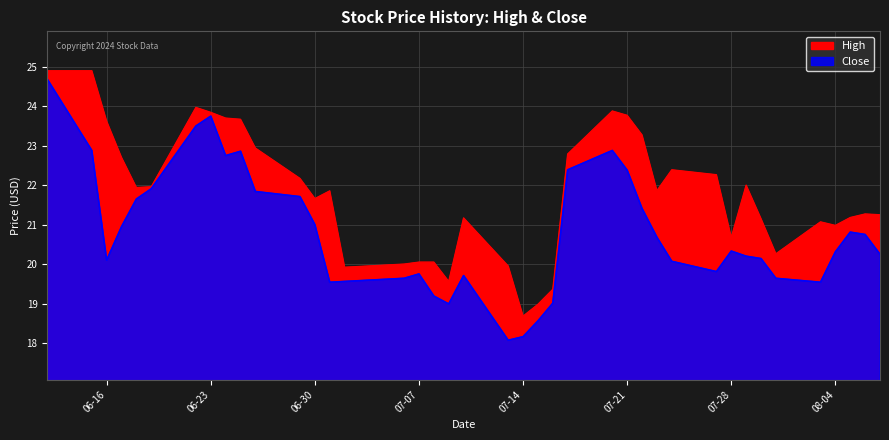

Where does the High series first go above 21?

2020-06-12